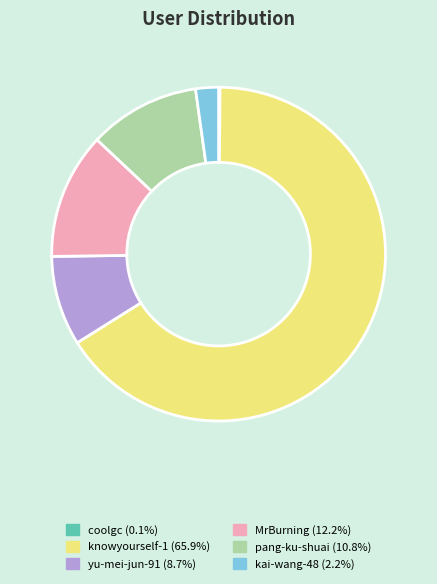

Does any single category account for the majority?

Yes